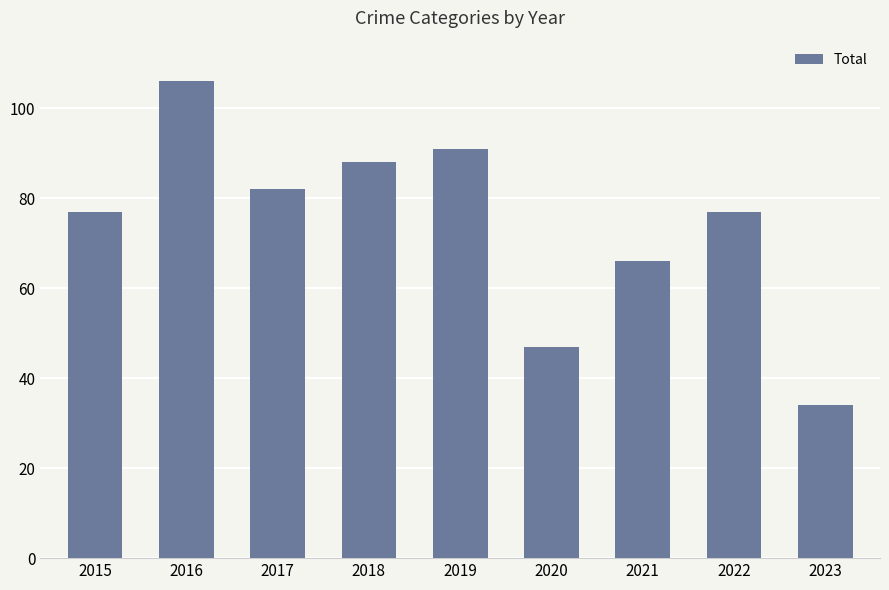

What is the change in value from 2017 to 2018?

+6